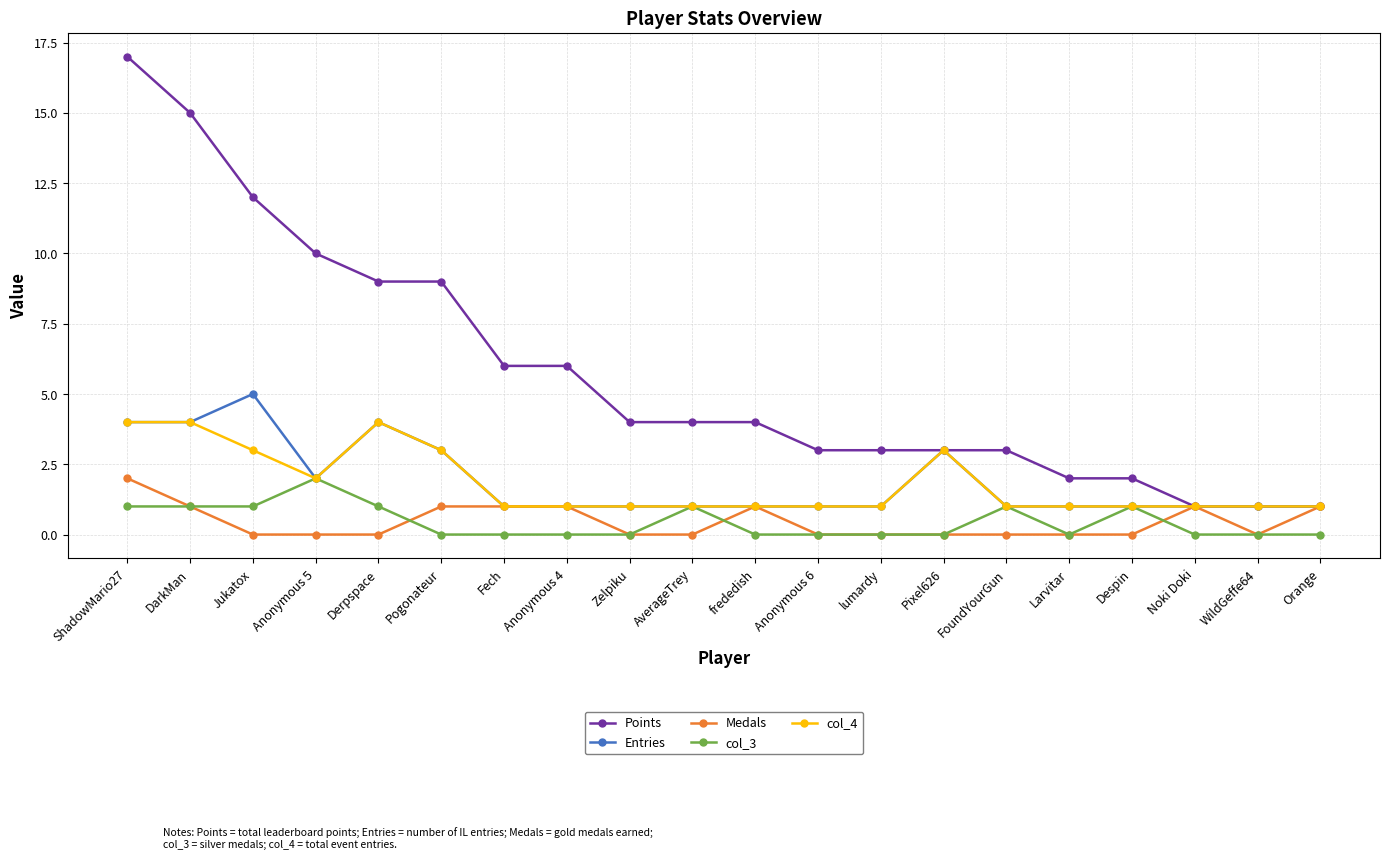

What is the spread (max minus min) of values at Pixel626?

3